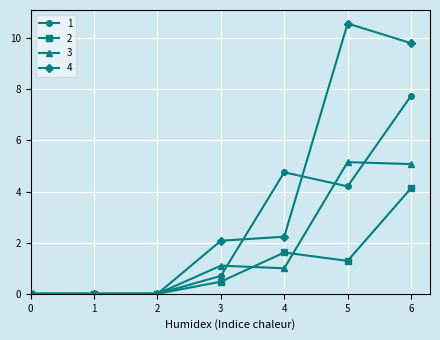

How many data points does each series have?

7